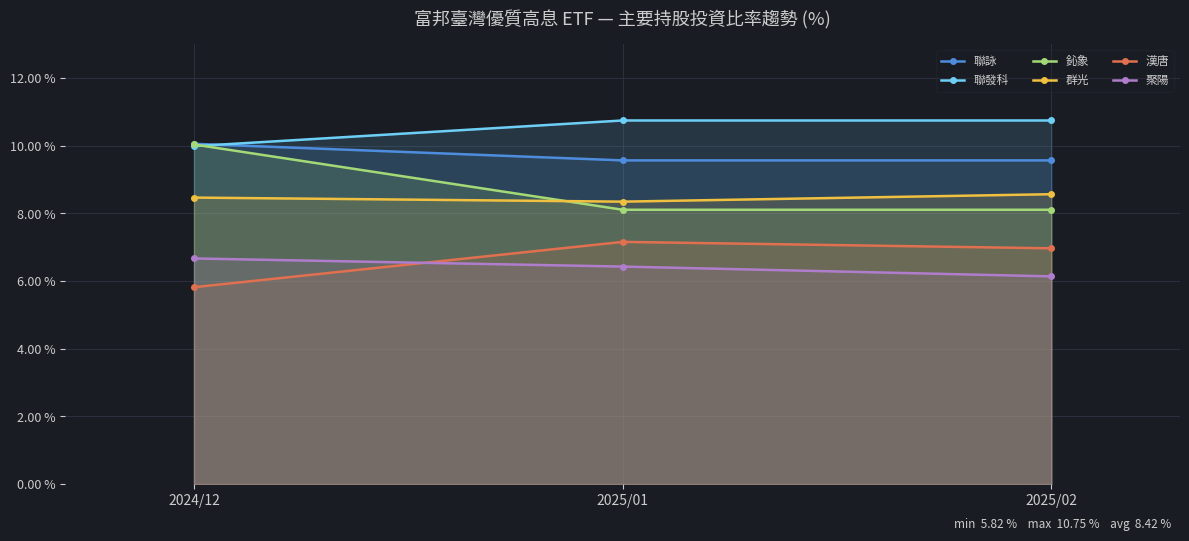

At how many categories does at least one series exceed 10?

3